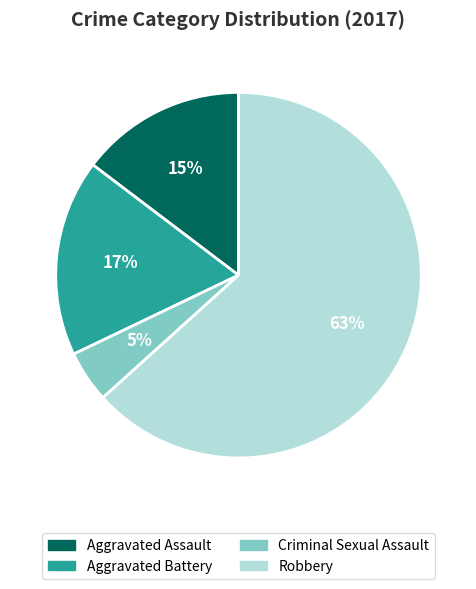

What percentage is the Aggravated Battery slice, to the nearest percent?

17%